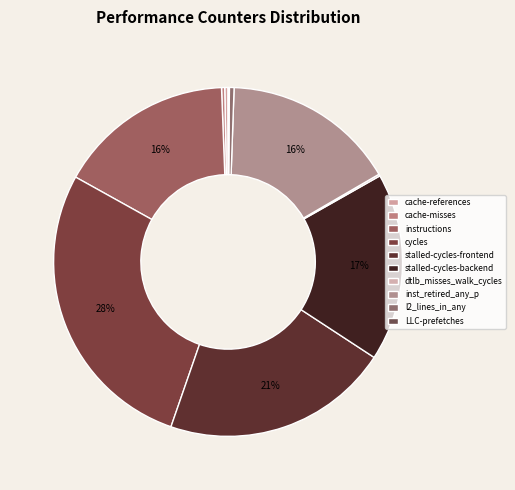

To the nearest percent, what portion does stalled-cycles-backend represent?

17%